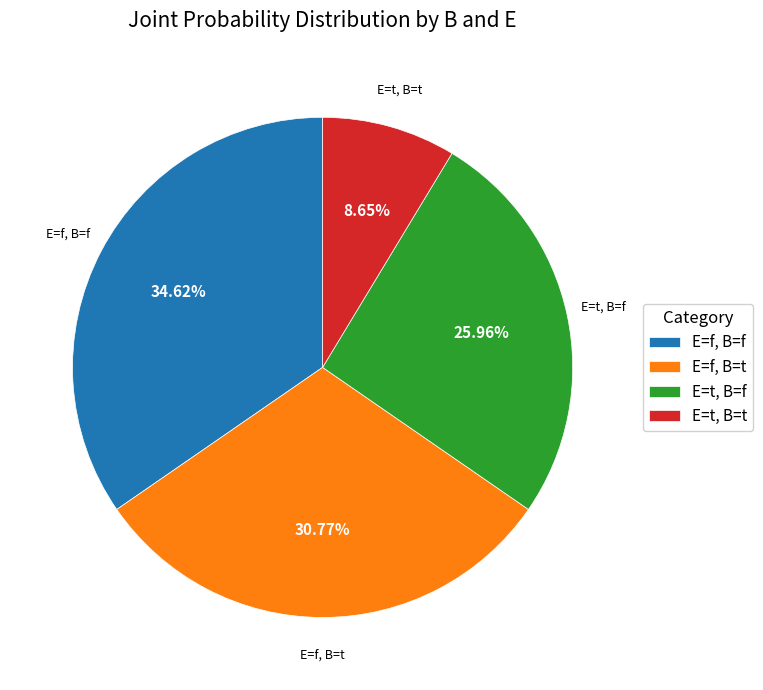

To the nearest percent, what is the difference between the E=t, B=t and E=t, B=f slice percentages?

17%